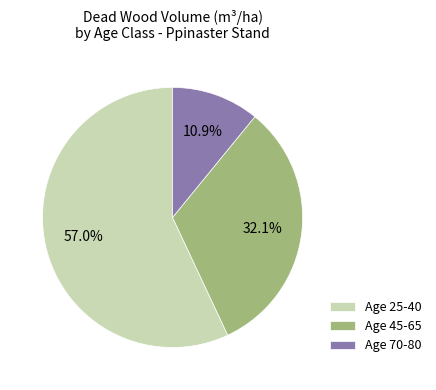

What percentage is NOT represented by Age 45-65?

67.9%